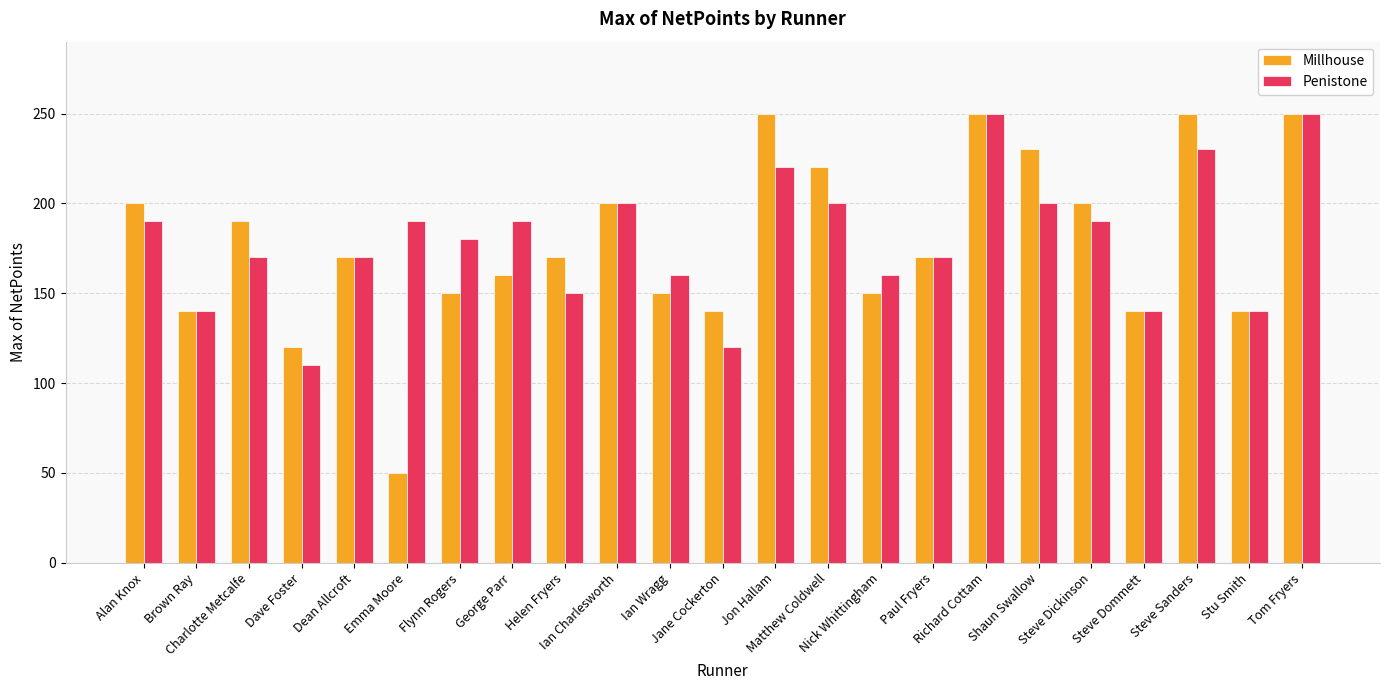

What is the sum of the Penistone values at Tom Fryers and Richard Cottam?

500